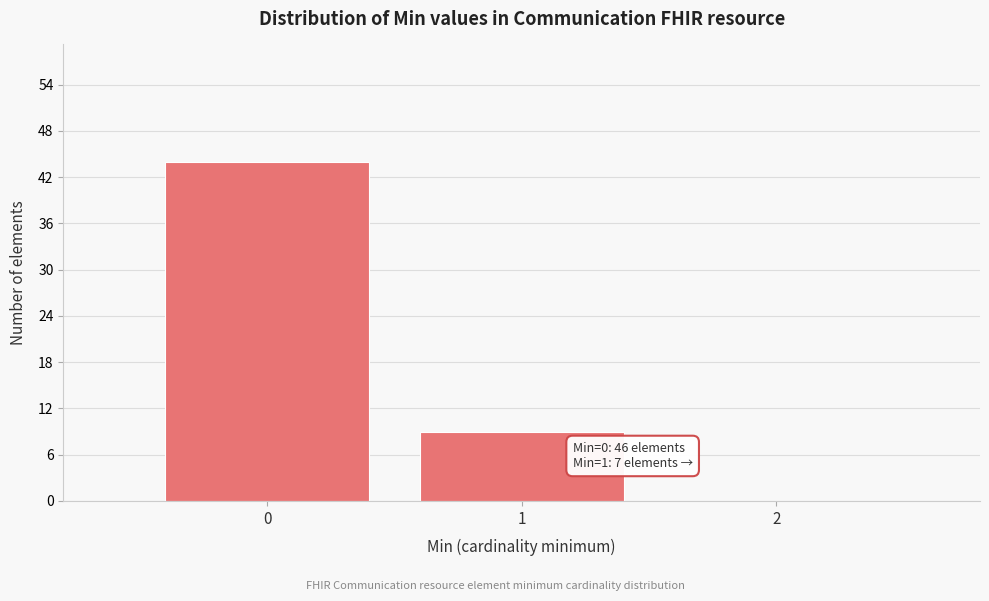

Over which range of the x-axis is the bar tallest?

-0.5 to 0.5